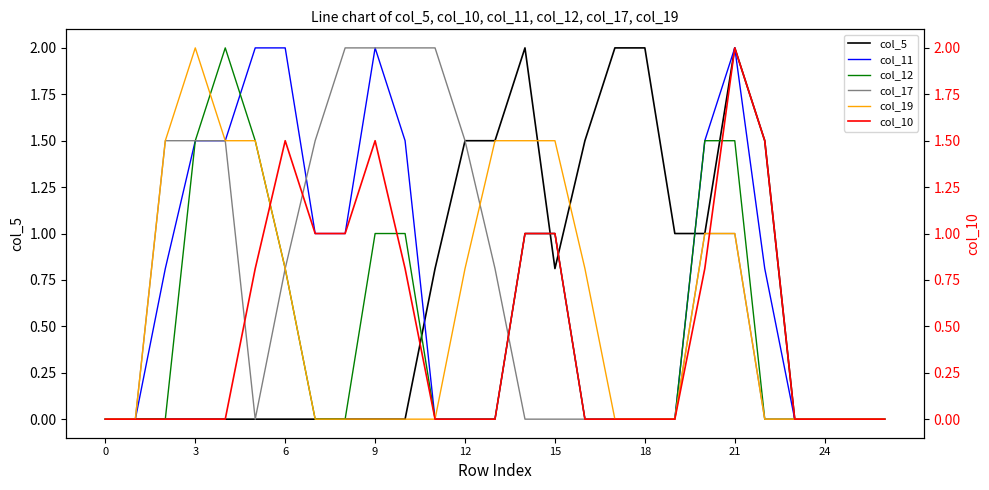

What is the maximum value shown in the chart?

2.0